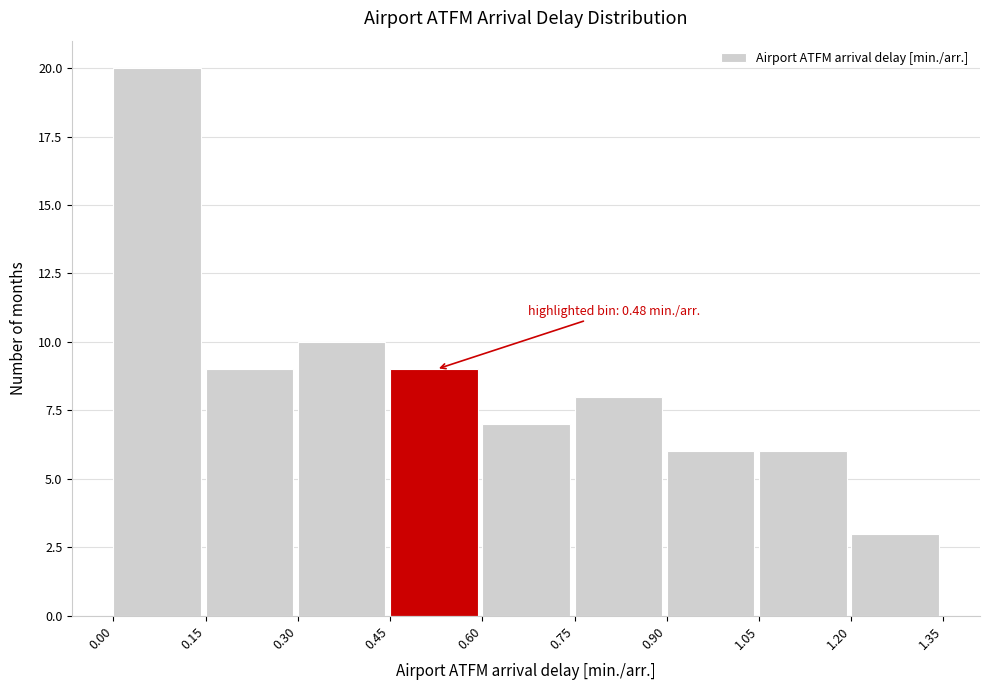

Which range on the x-axis has the tallest bar?

0.00 to 0.15